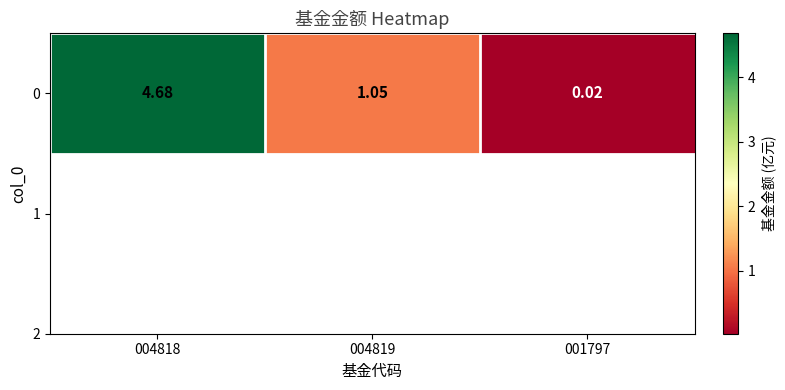

Reading right to left, list all the values displayed in this chart.

001797=0.0	004819=1.1	004818=4.7